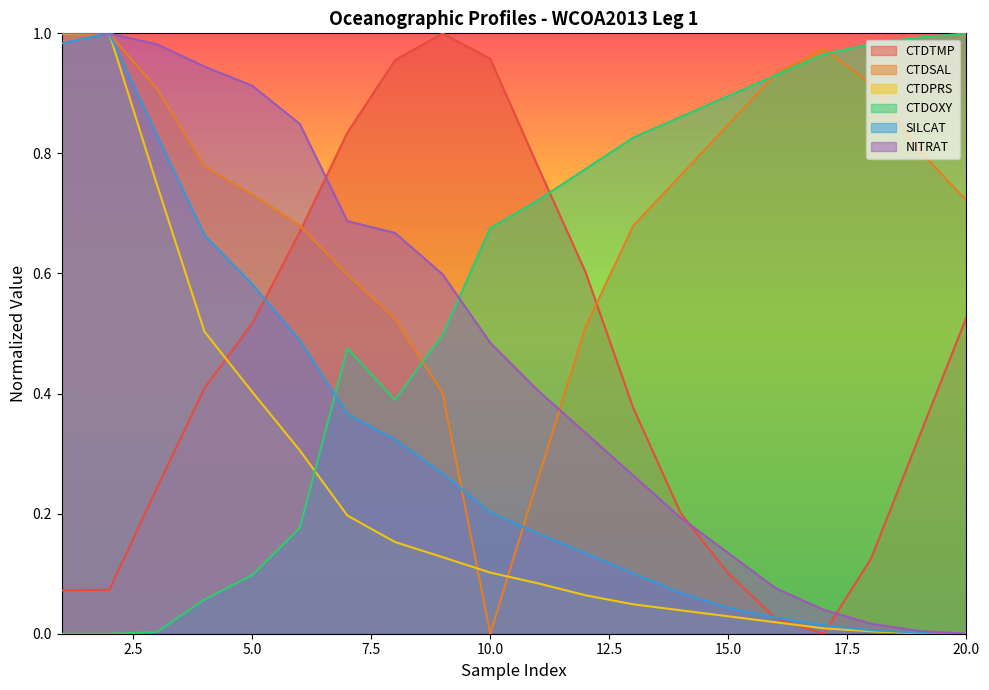

Which series ends up on top after the final intersection of CTDSAL and NITRAT?

CTDSAL